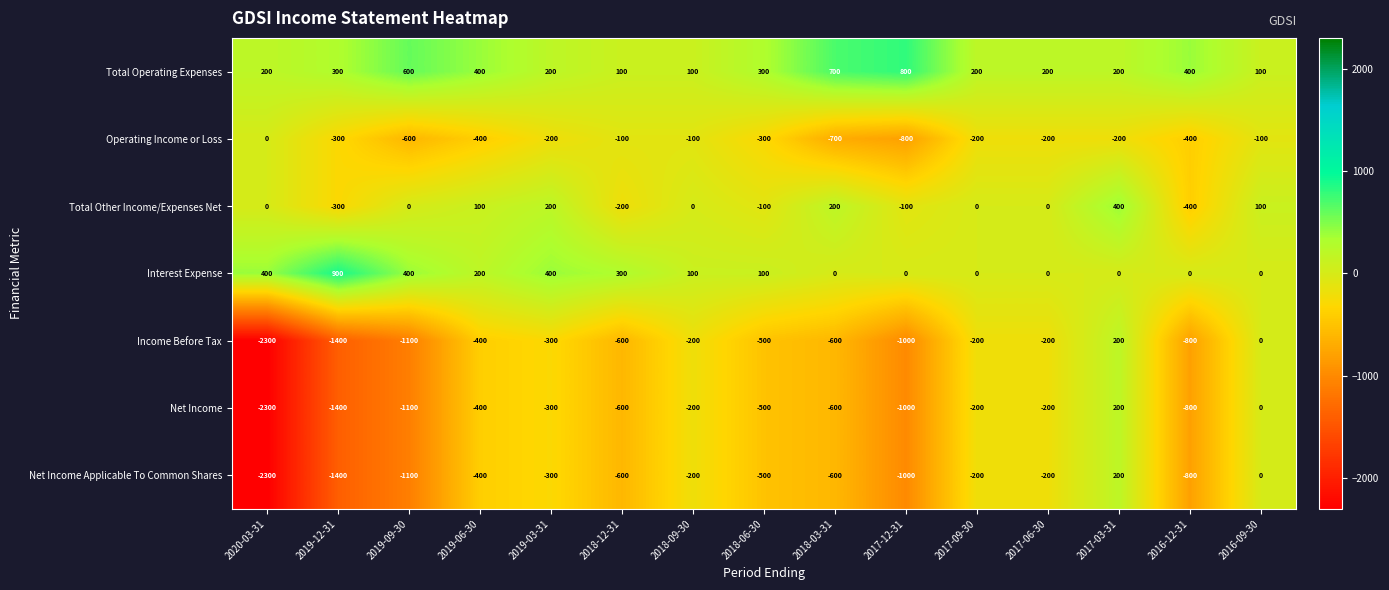

What is the difference between the highest and lowest values at 2018-09-30?

300